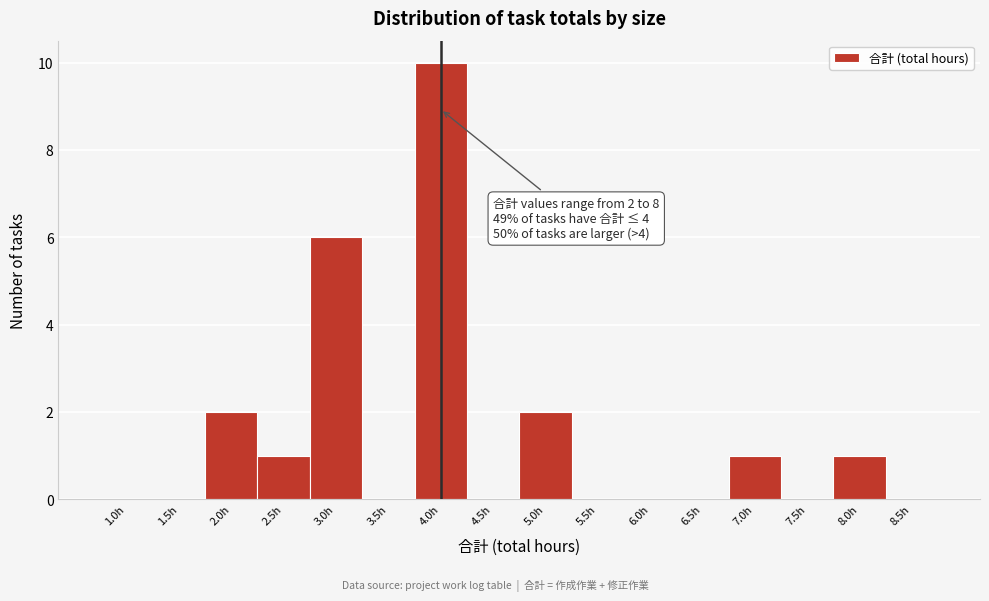

Over which range of the x-axis is the bar tallest?

3.75 to 4.25